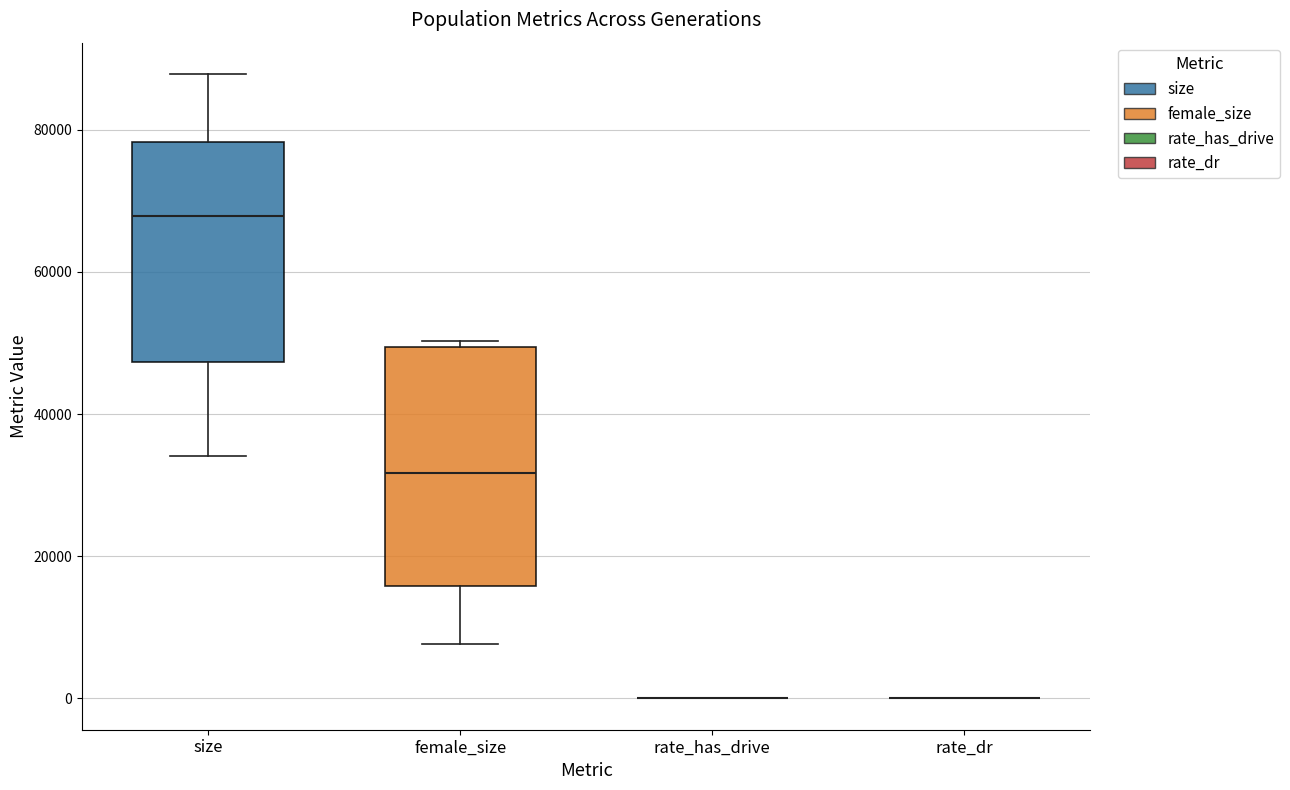

Reading left to right, transcribe this box plot: for each box, give where its median line is, the range the box spans, and where its two whiskers end, as read against the y-axis. The values are not printed on the chart, so give them approximately, as read against the axis.

size: median 68000, box 48000 to 78000, whiskers 34000 to 88000
female_size: median 32000, box 16000 to 50000, whiskers 8000 to 50000 (just above the box's upper edge)
rate_has_drive: box collapsed to a line at 0, whiskers 0 to 0
rate_dr: box collapsed to a line at 0, whiskers 0 to 0